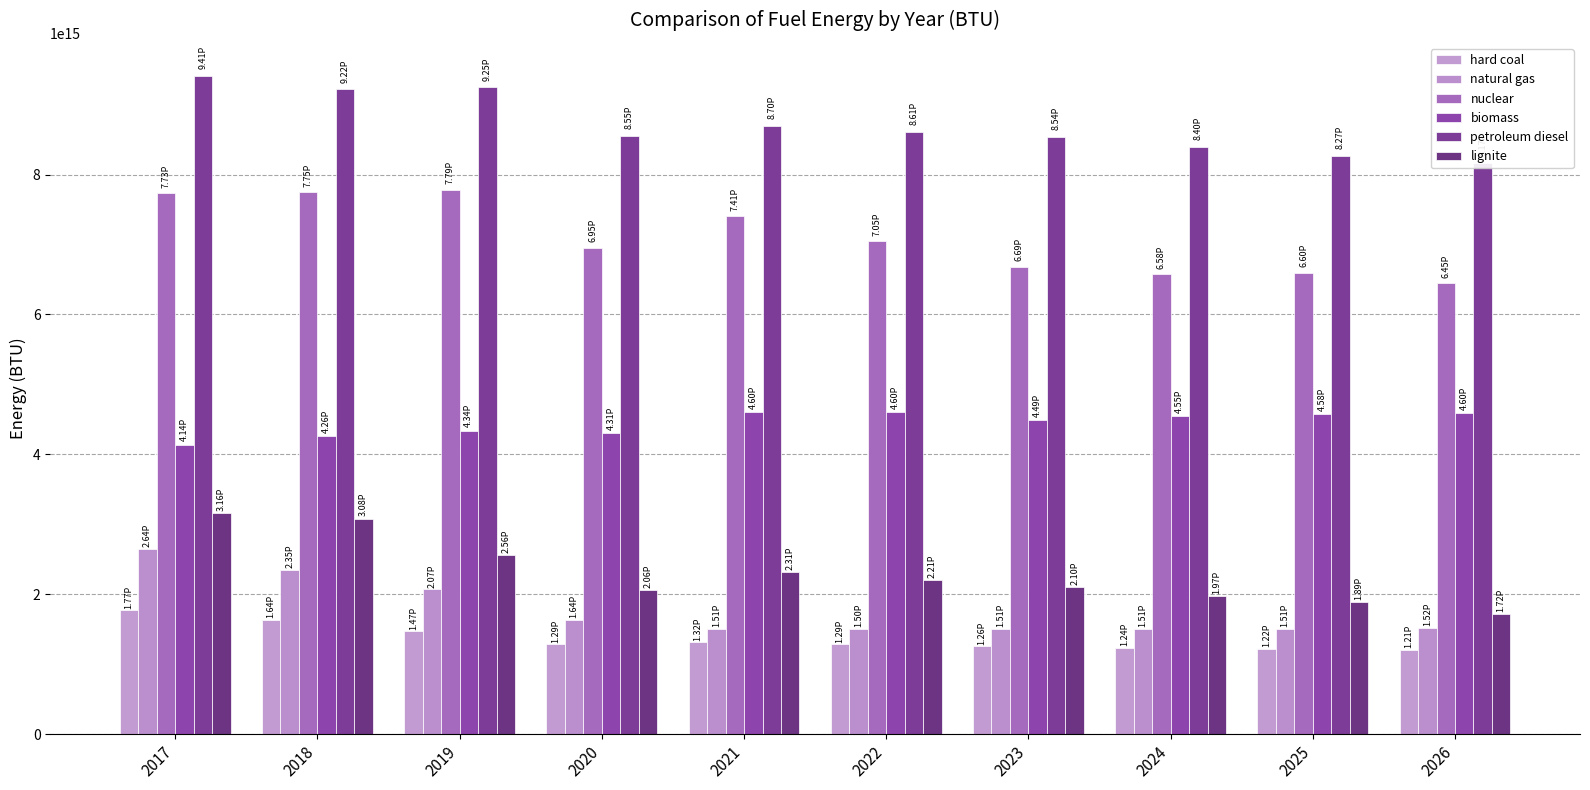

Where does the nuclear series first go above 7045022996178390?

2017